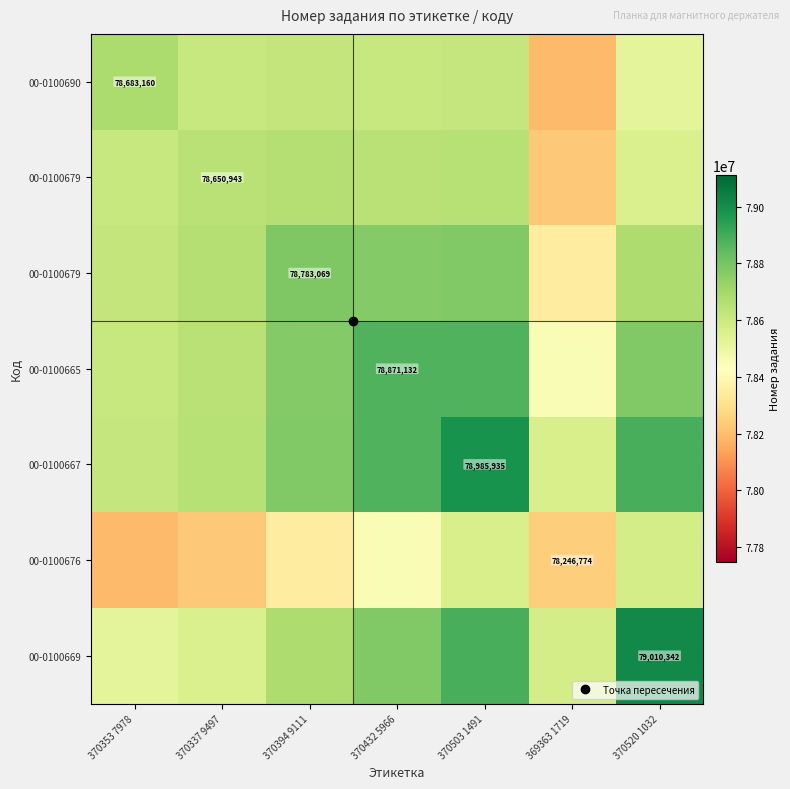

What is the total value across all series at 370353 7978?

549861385.5